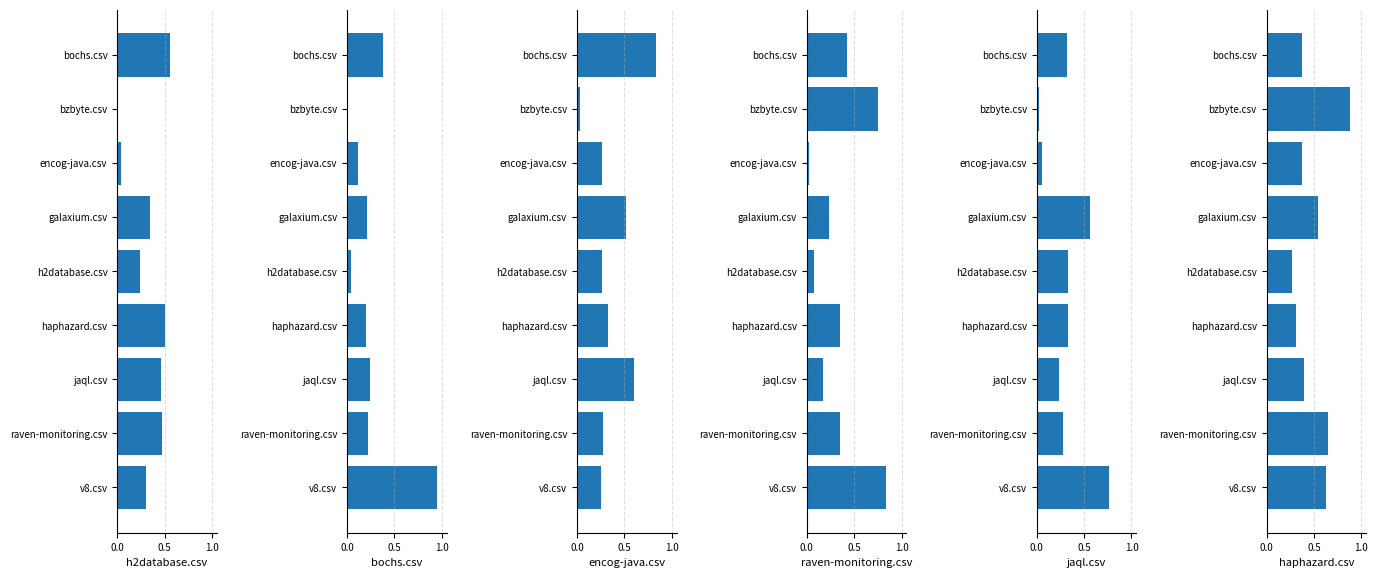

At v8.csv, list the series in order from largest to smallest.

bochs.csv, raven-monitoring.csv, jaql.csv, haphazard.csv, h2database.csv, encog-java.csv